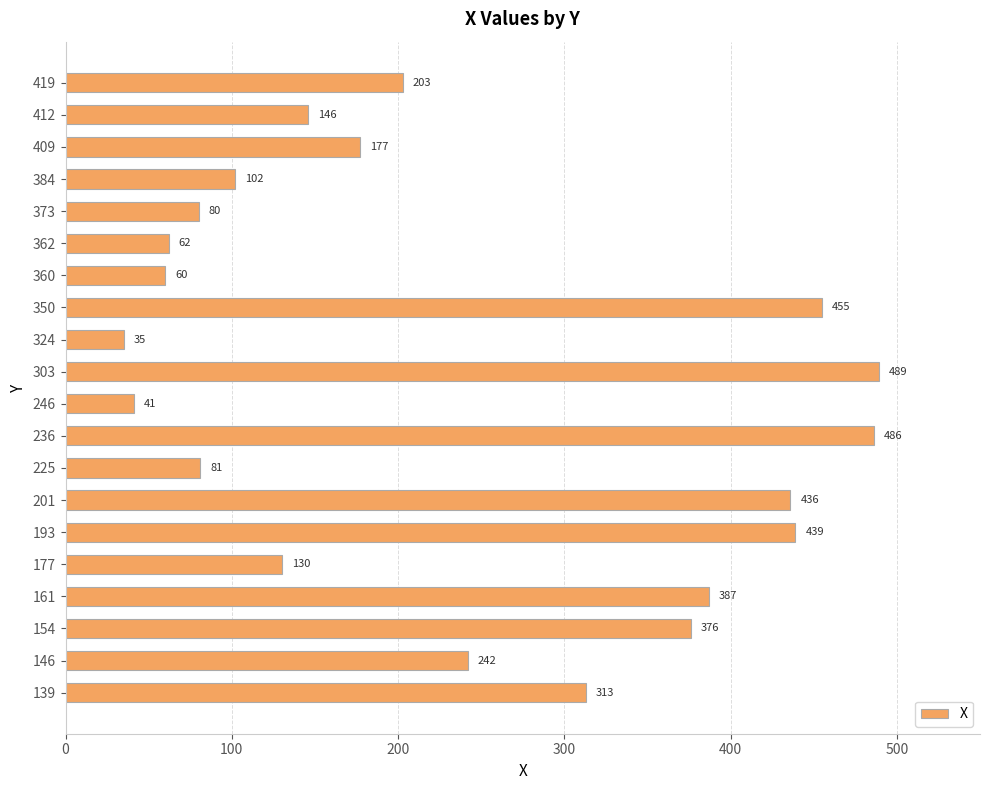

List the labels in order of value, smallest first.

324, 246, 360, 362, 373, 225, 384, 177, 412, 409, 419, 146, 139, 154, 161, 201, 193, 350, 236, 303